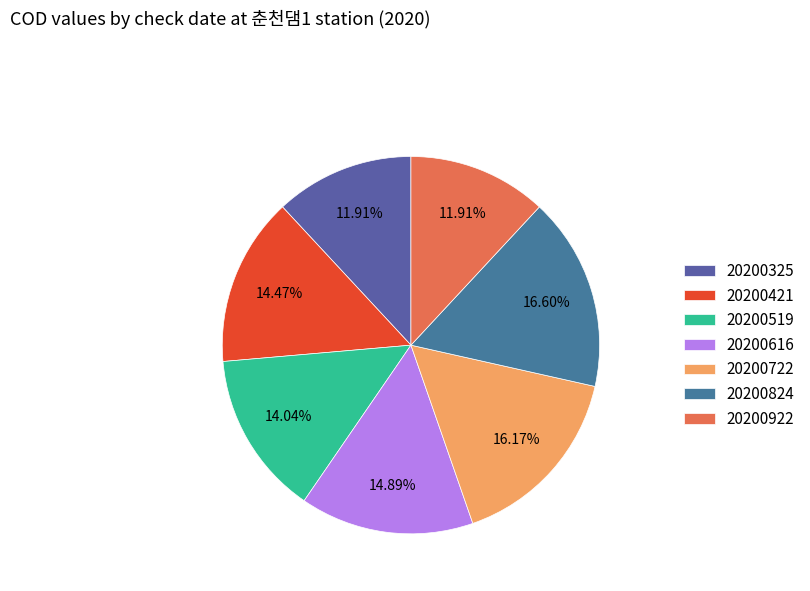

How many slices are in this pie chart?

7